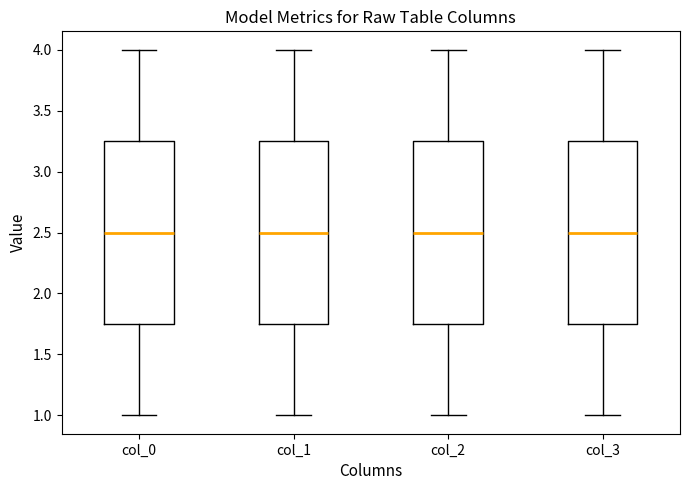

Where does the median line of the box for col_3 sit on the y-axis? The values are not printed on the chart, so give them approximately, as read against the axis.

2.50